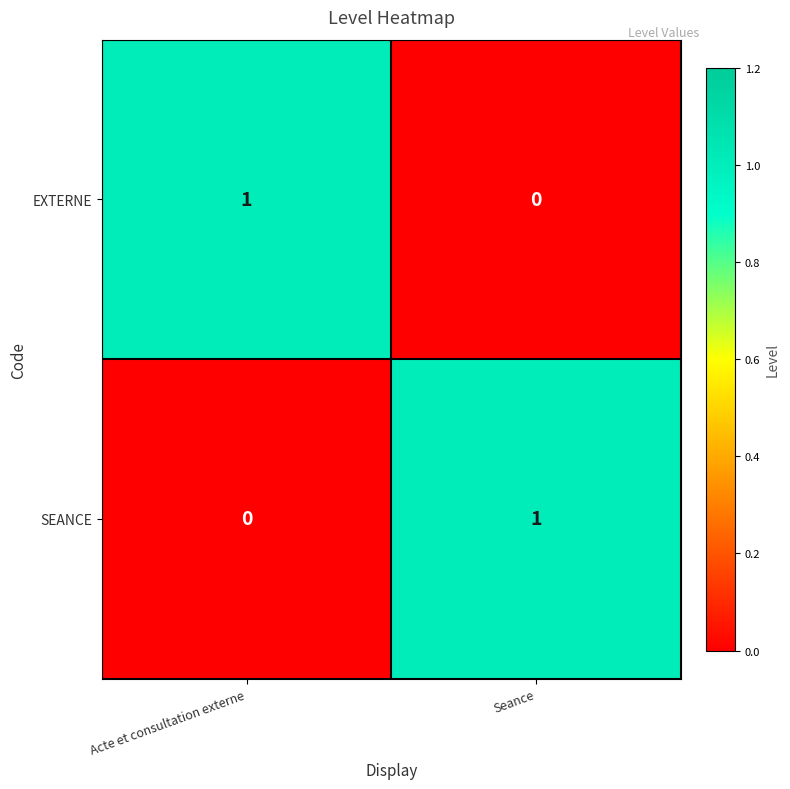

At which label is SEANCE closest to 0?

Acte et consultation externe